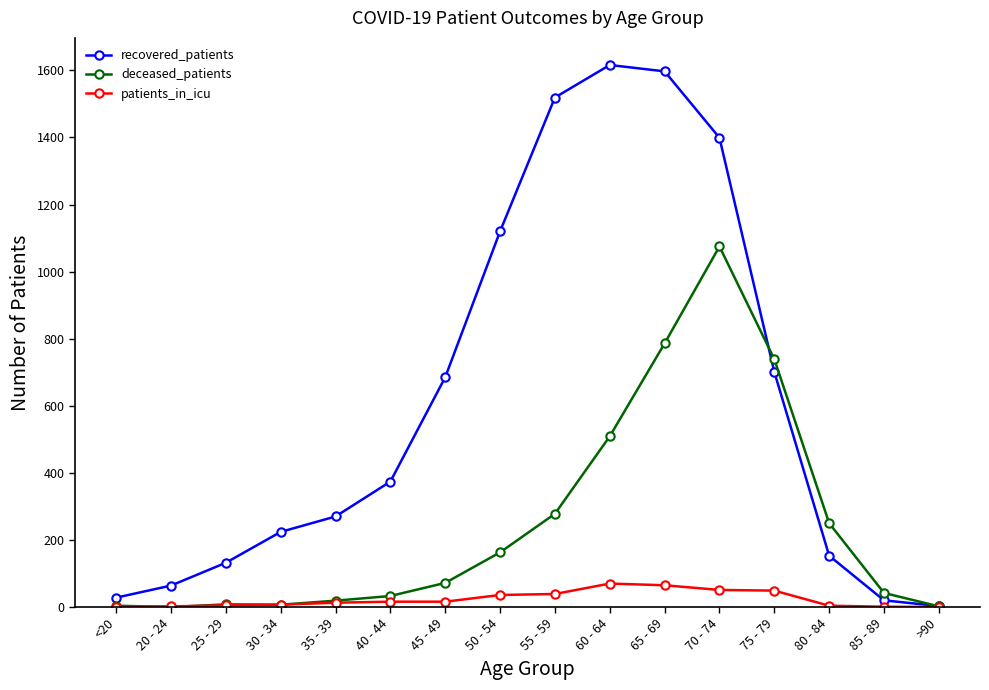

What is the label of the 8th point from the left?

50 - 54